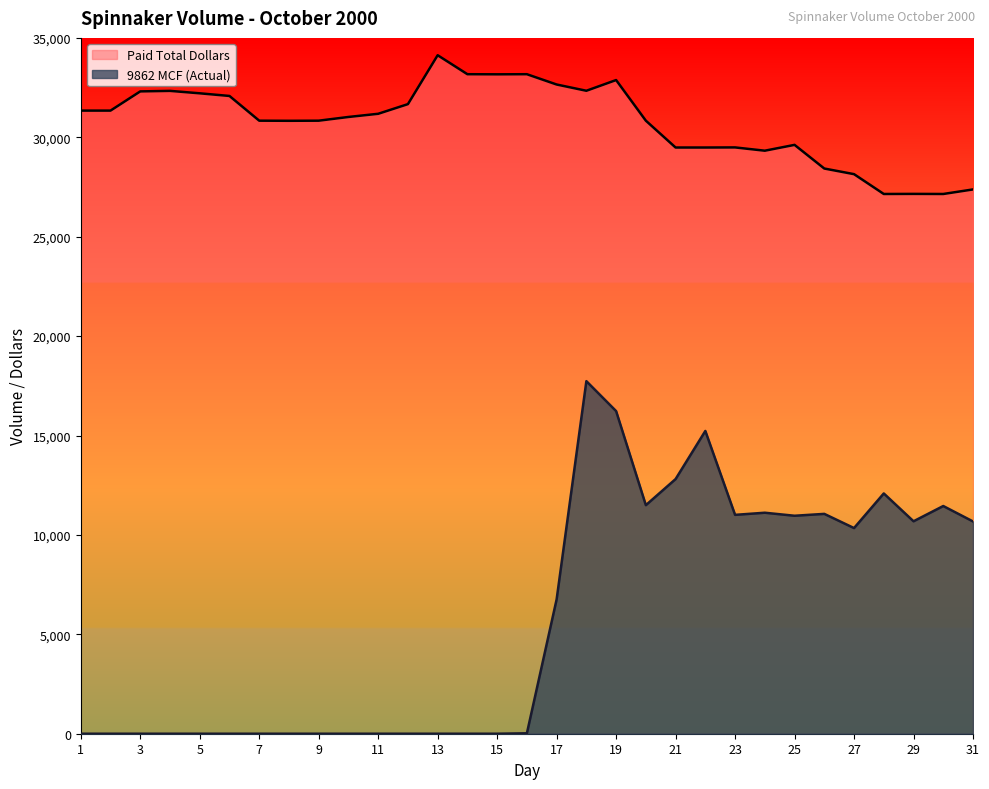

Does the chart display data point markers on the line(s)?

No